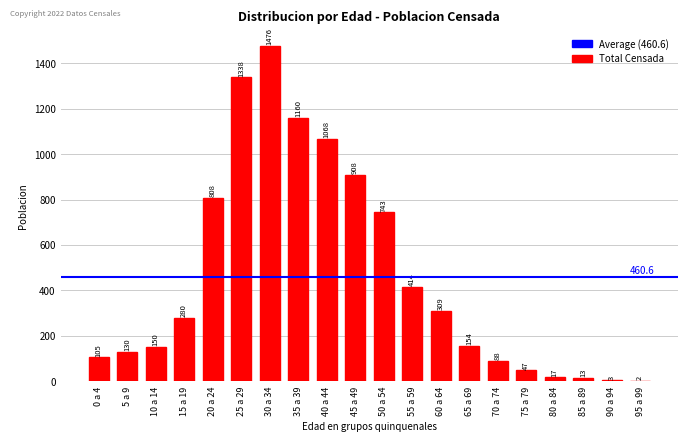

What is the sum of the values at 90 a 94 and 10 a 14?

153